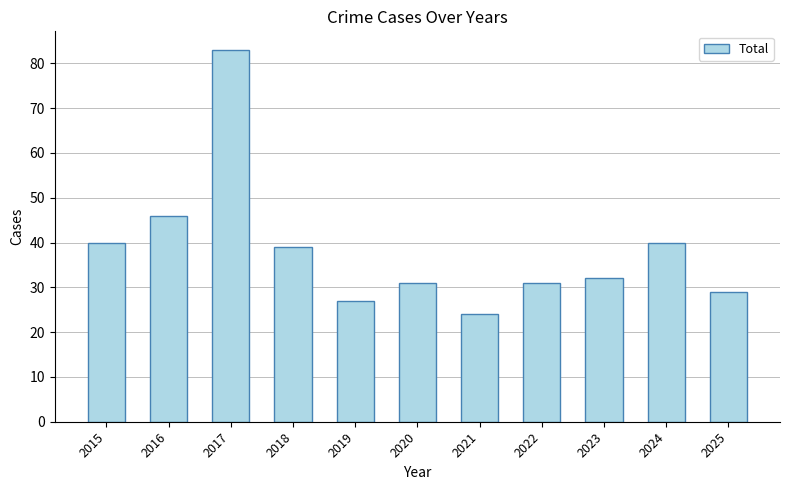

Are the bars grouped side by side (vs. stacked)?

No